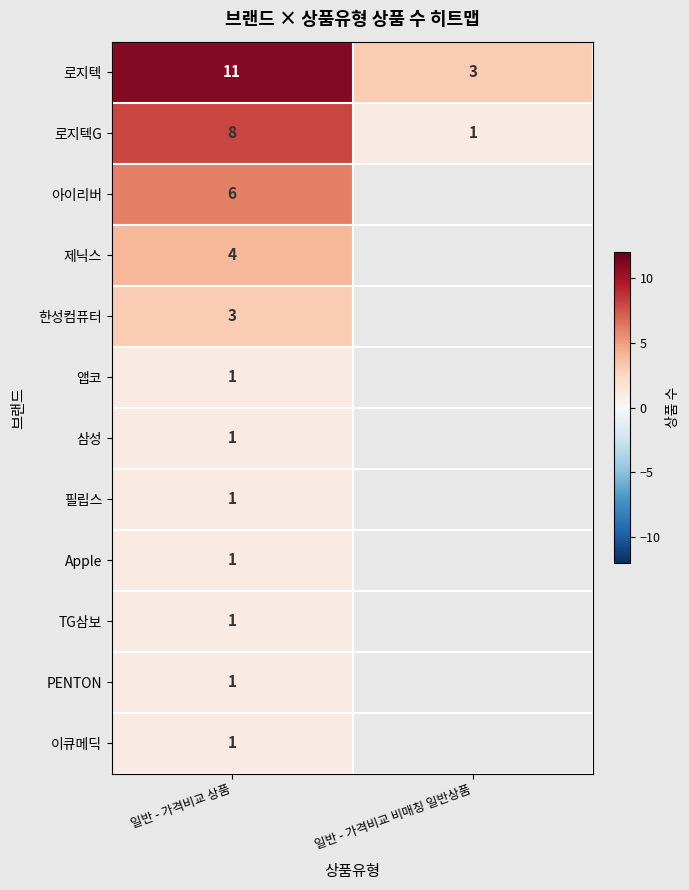

True or false: 로지텍 has a value of 4.7 at 일반 - 가격비교 비매칭 일반상품.

False